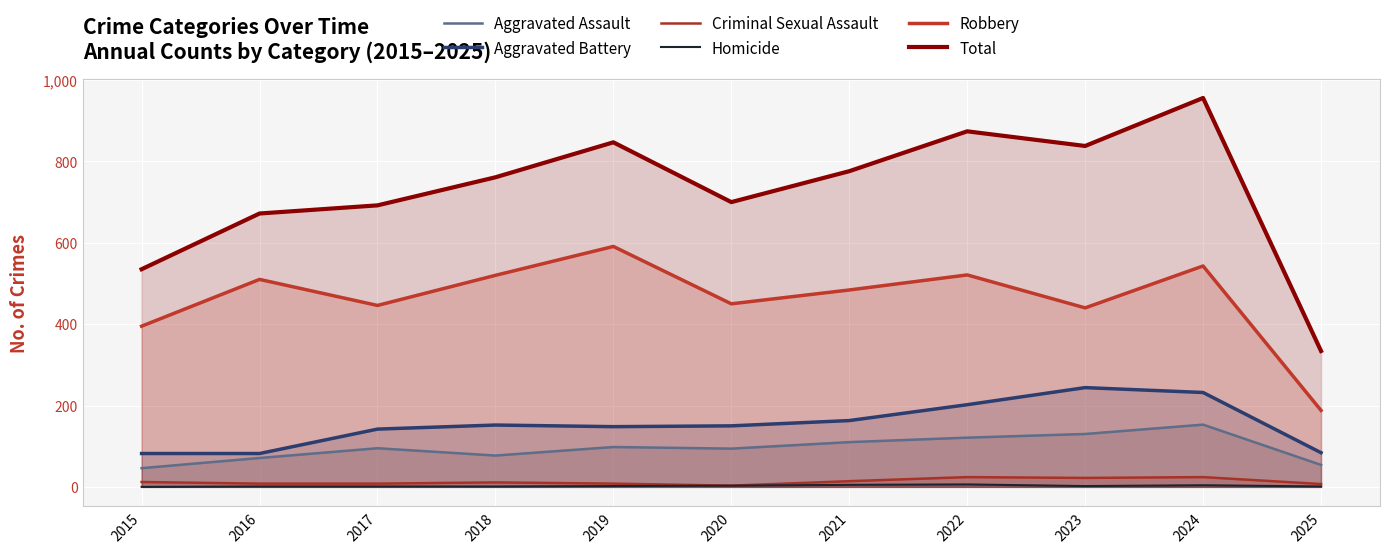

What are all the series names shown in the legend?

Aggravated Assault, Aggravated Battery, Criminal Sexual Assault, Homicide, Robbery, Total